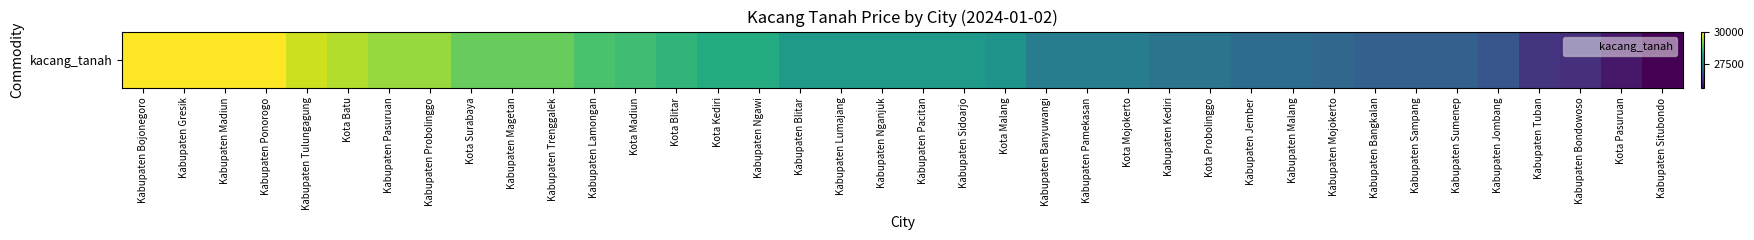

Is it true that the value at Kota Madiun is 49909?

False